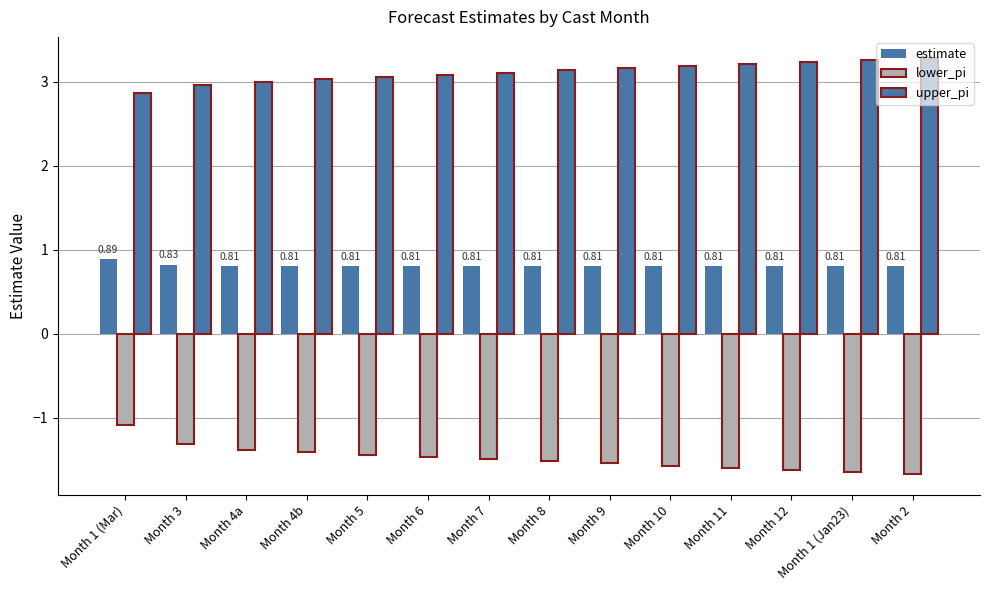

Does the chart contain any negative values?

Yes